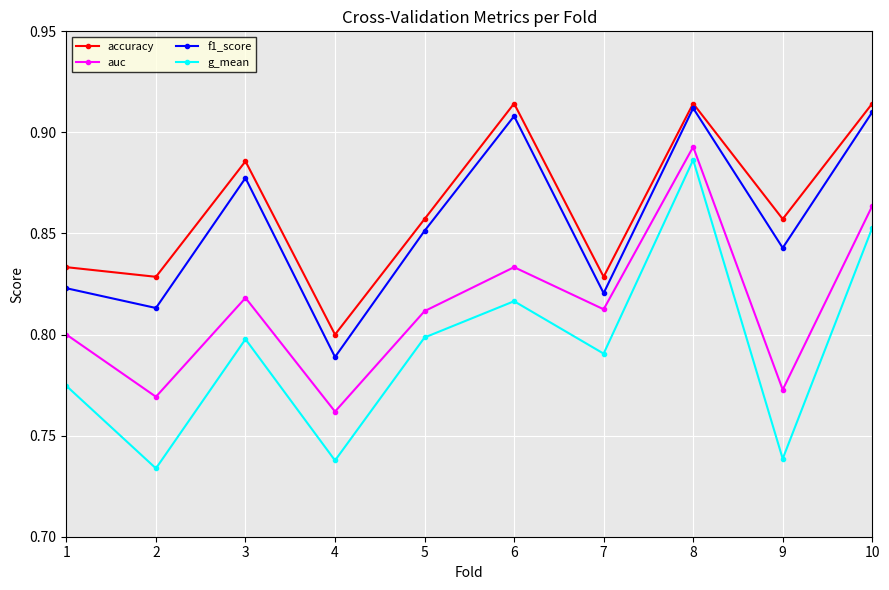

Which series has the largest range (max minus min)?

g_mean